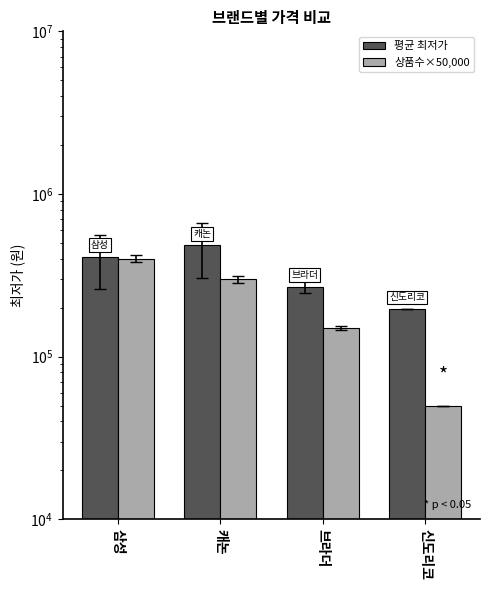

Reading left to right, list all the values displayed in this chart.

평균 최저가: 삼성=412115	캐논=483327	브라더=269507	신도리코=195680
상품수×50,000: 삼성=400000	캐논=300000	브라더=150000	신도리코=50000